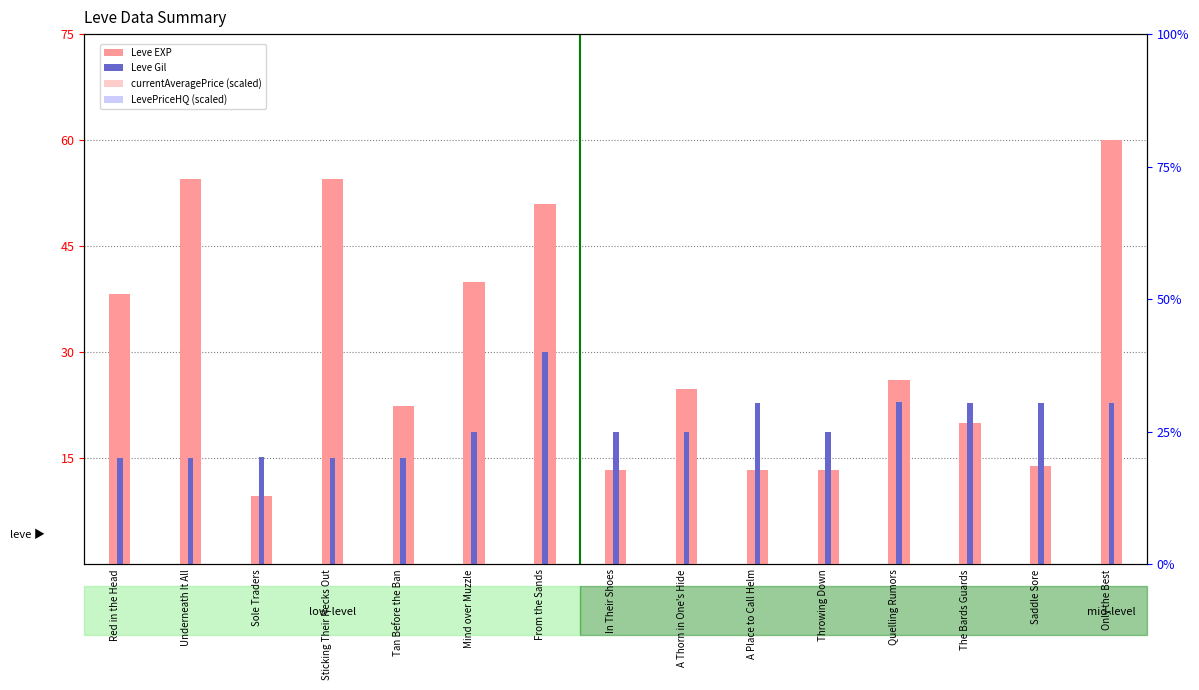

Which series has the largest range (max minus min)?

Leve EXP